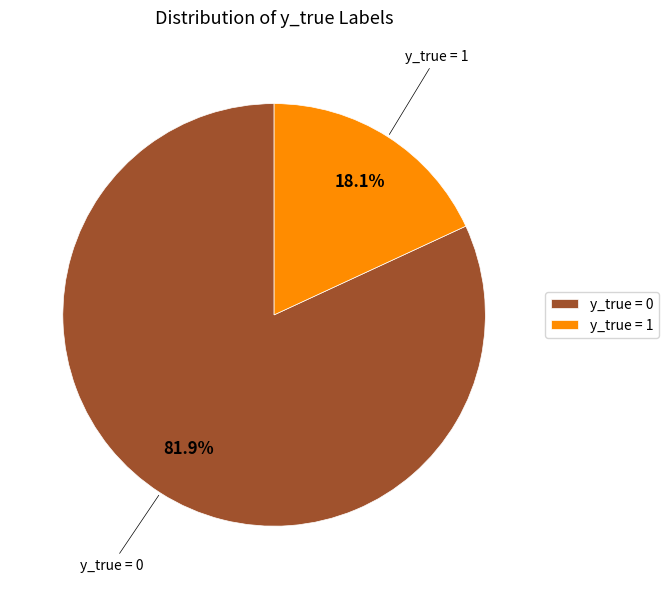

What is the majority slice?

y_true = 0